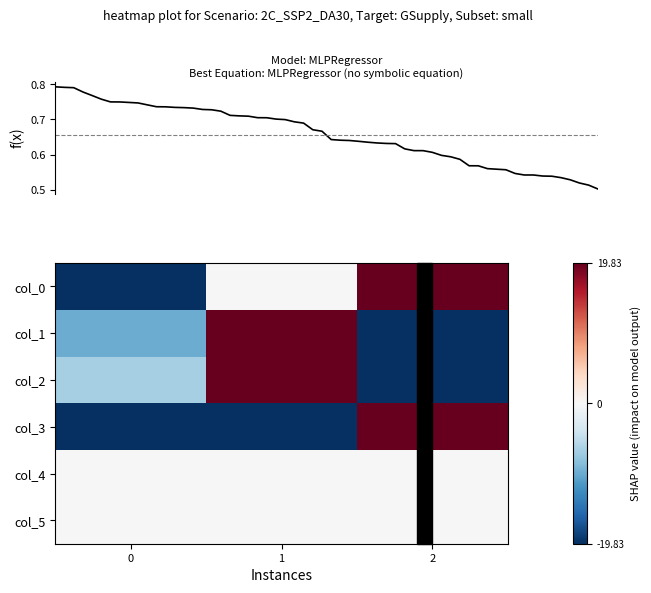

What is the minimum value for col_2?

-19.8